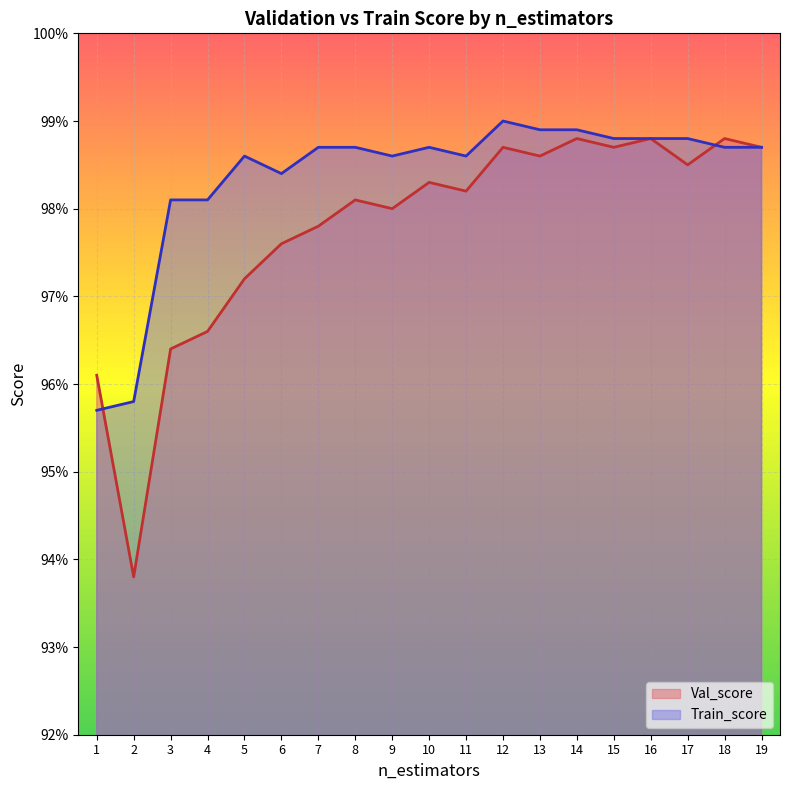

Rank the series by their average value, from highest to lowest.

Train_score, Val_score